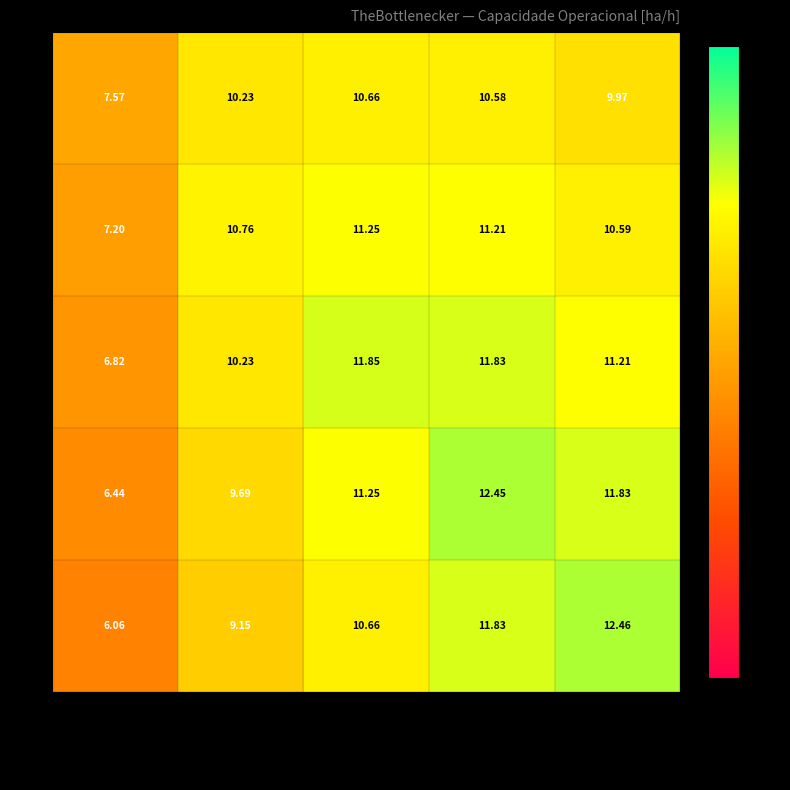

Count the number of categories in the chart.

5